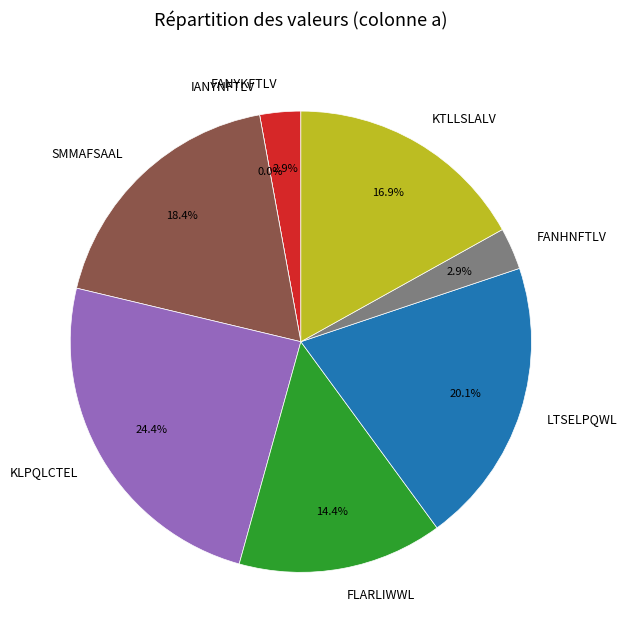

How many slices are in this pie chart?

8